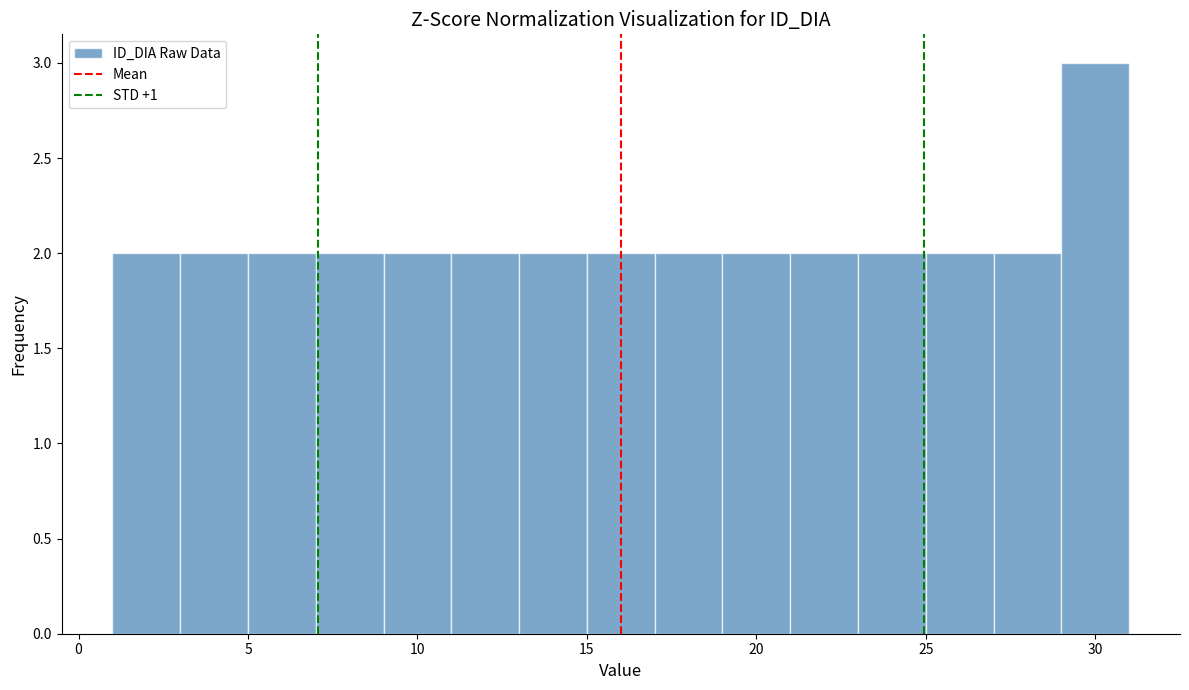

Reading left to right, transcribe this chart: for each bar, give the range it covers on the x-axis and its height. The values are not printed on the chart, so give them approximately, as read against the axis.

1 to 3: 2
3 to 5: 2
5 to 7: 2
7 to 9: 2
9 to 11: 2
11 to 13: 2
13 to 15: 2
15 to 17: 2
17 to 19: 2
19 to 21: 2
21 to 23: 2
23 to 25: 2
25 to 27: 2
27 to 29: 2
29 to 31: 3